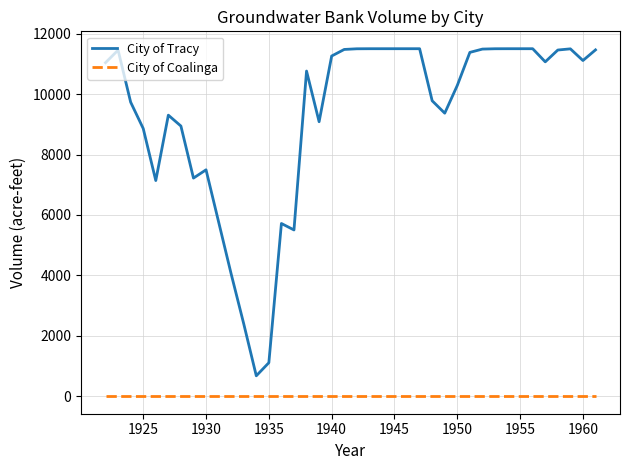

Which series has the widest spread of values?

City of Tracy